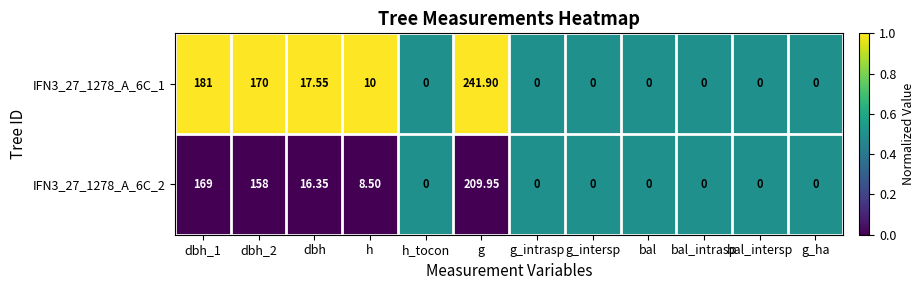

Which category has the highest value in the IFN3_27_1278_A_6C_1 series?

g